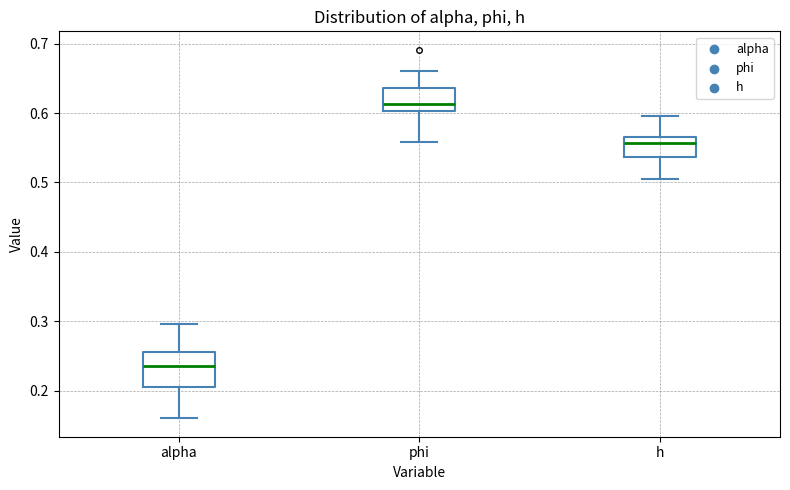

Reading left to right, read every box against the y-axis: the position of its median line, the range the box covers, and the ends of its whiskers. The values are not printed on the chart, so give them approximately, as read against the axis.

alpha: median 0.23, box 0.20 to 0.26, whiskers 0.16 to 0.30
phi: median 0.61, box 0.60 to 0.64, whiskers 0.56 to 0.66
h: median 0.56, box 0.54 to 0.57, whiskers 0.51 to 0.60